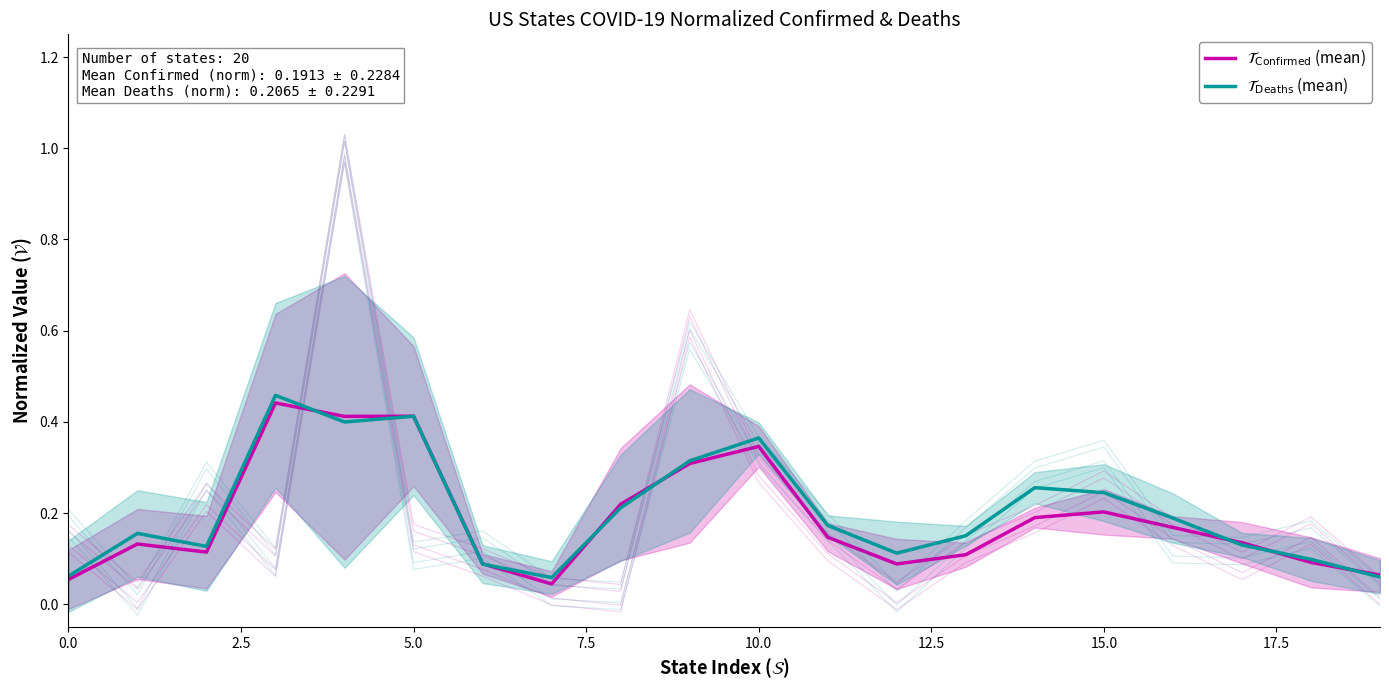

What is the value of the $\mathcal{T}_{\mathrm{Confirmed}}$ (mean) point at the 19th from the left?

0.1